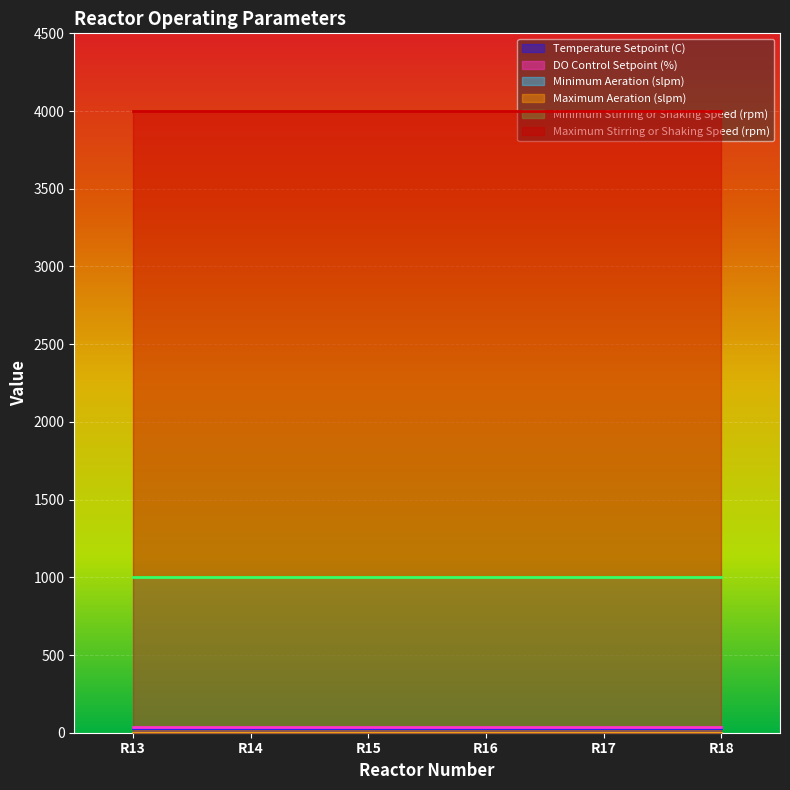

True or false: DO Control Setpoint (%) and Minimum Aeration (slpm) cross at least once.

False